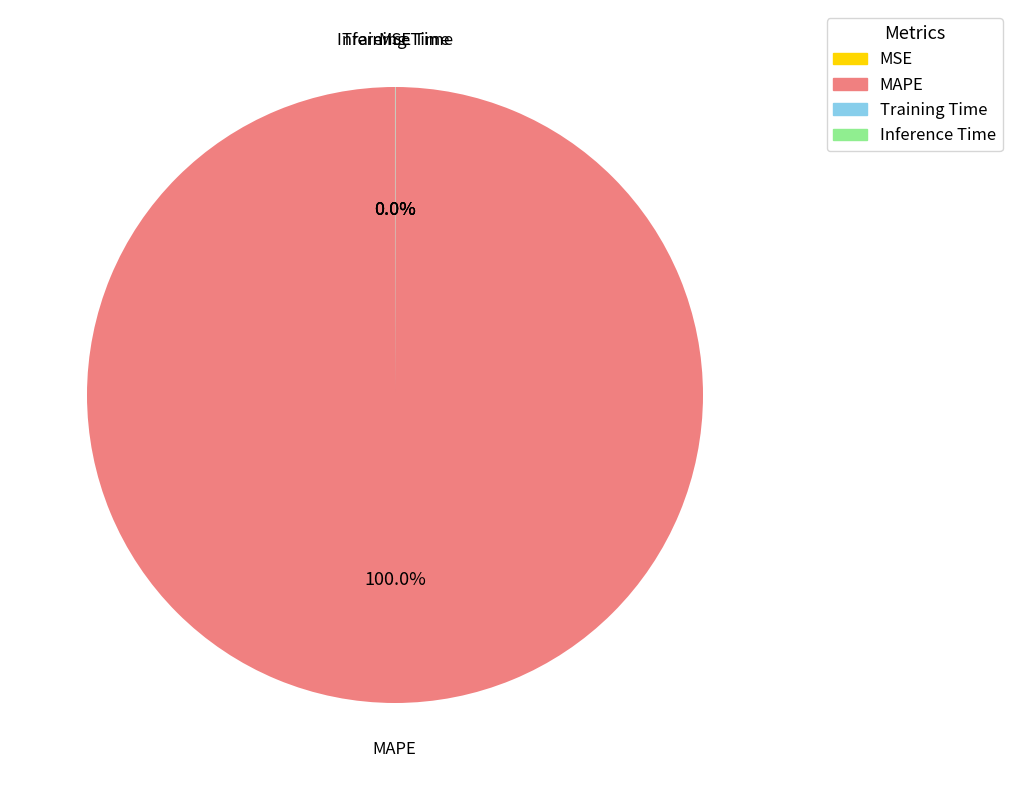

What is the majority slice?

MAPE